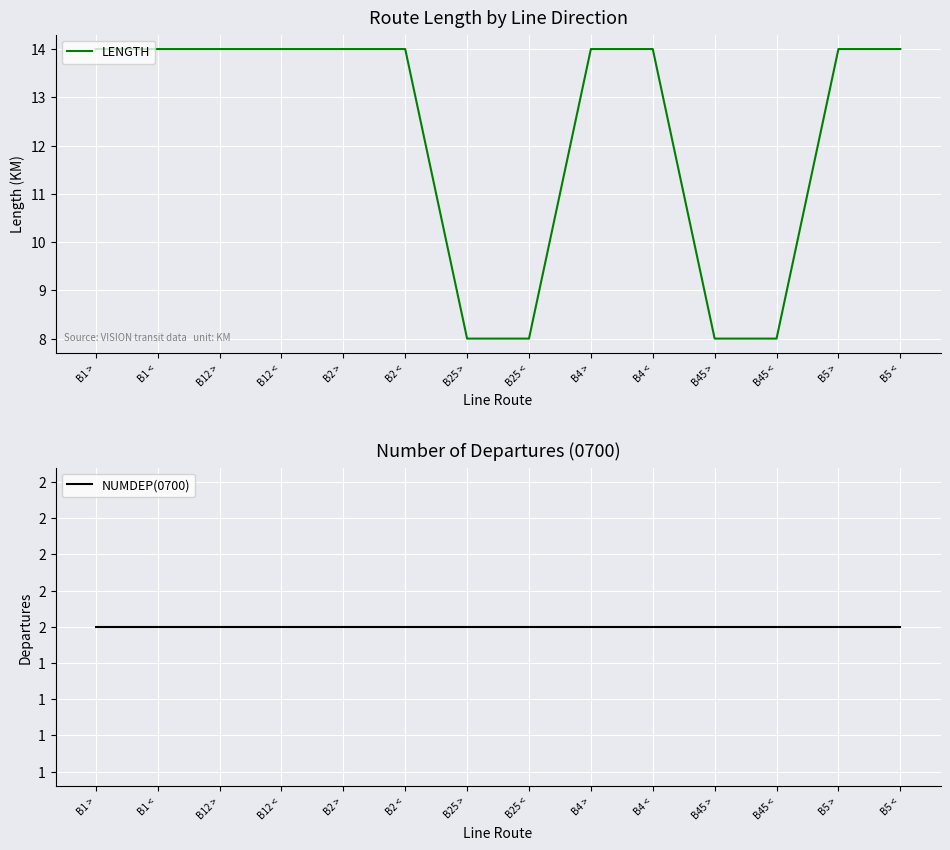

The NUMDEP(0700) series shows 2 at B2 >. True or false?

True